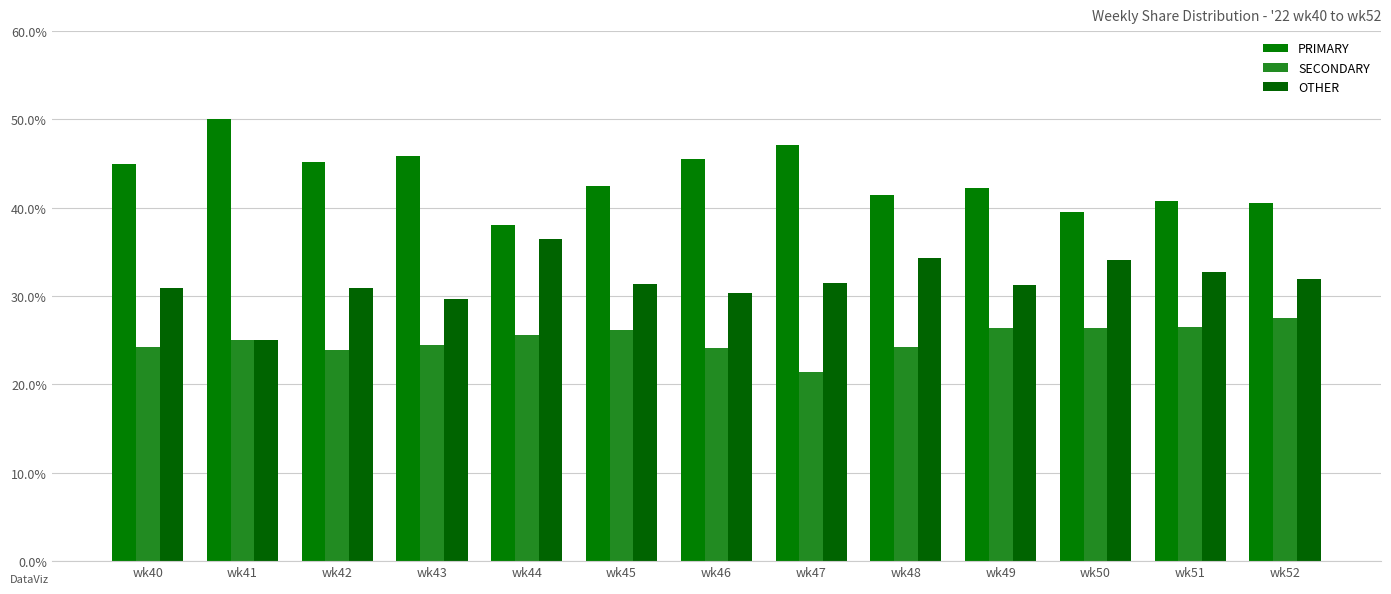

How many bars are there in total?

39